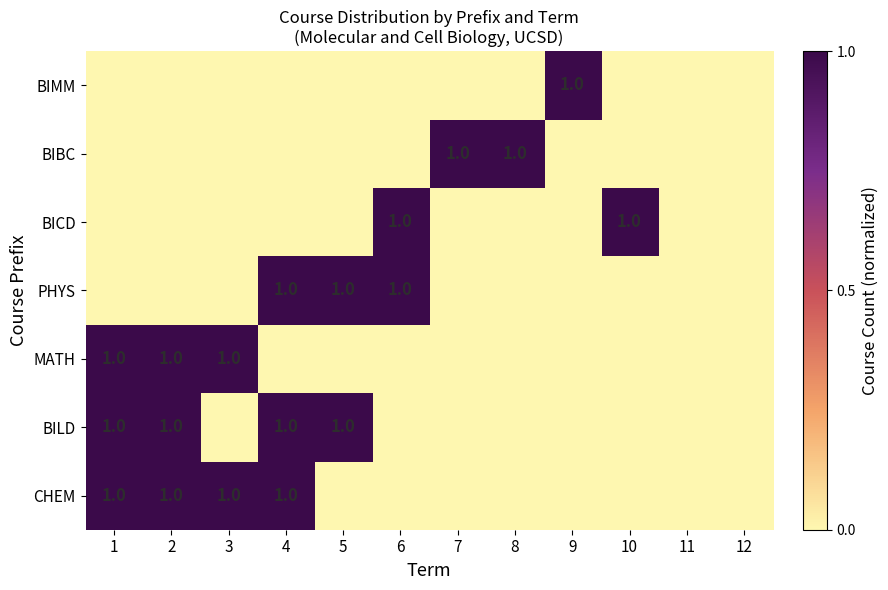

The BILD series shows 1 at 1. True or false?

True